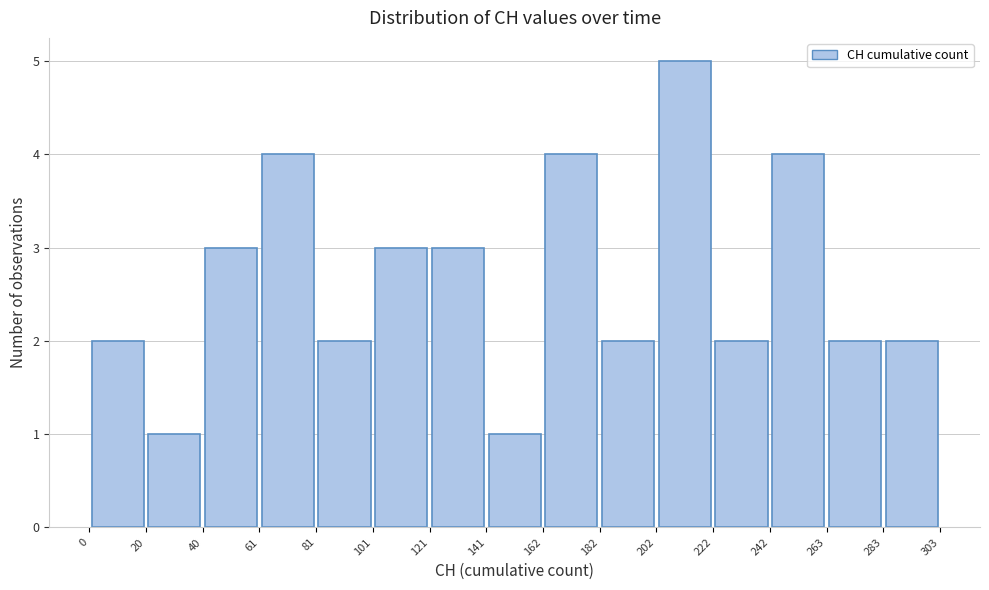

What is the height of the bar covering 263 to 283 on the x-axis? The values are not printed on the chart, so give them approximately, as read against the axis.

2